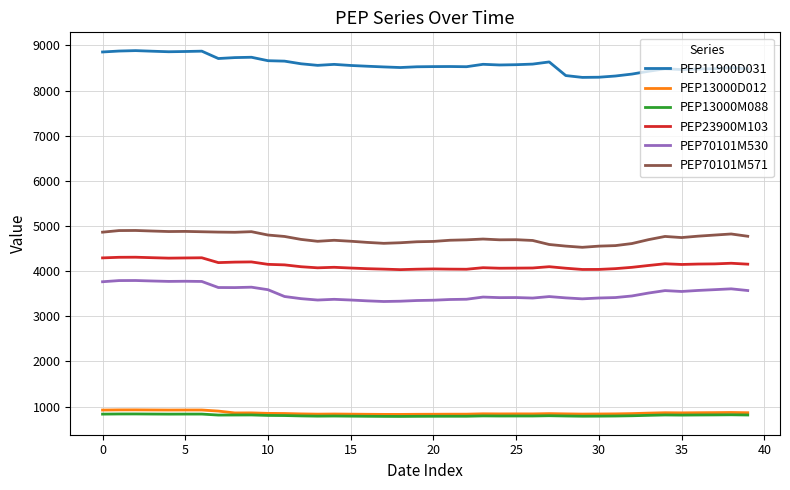

True or false: PEP13000D012 and PEP70101M571 intersect in this chart.

False